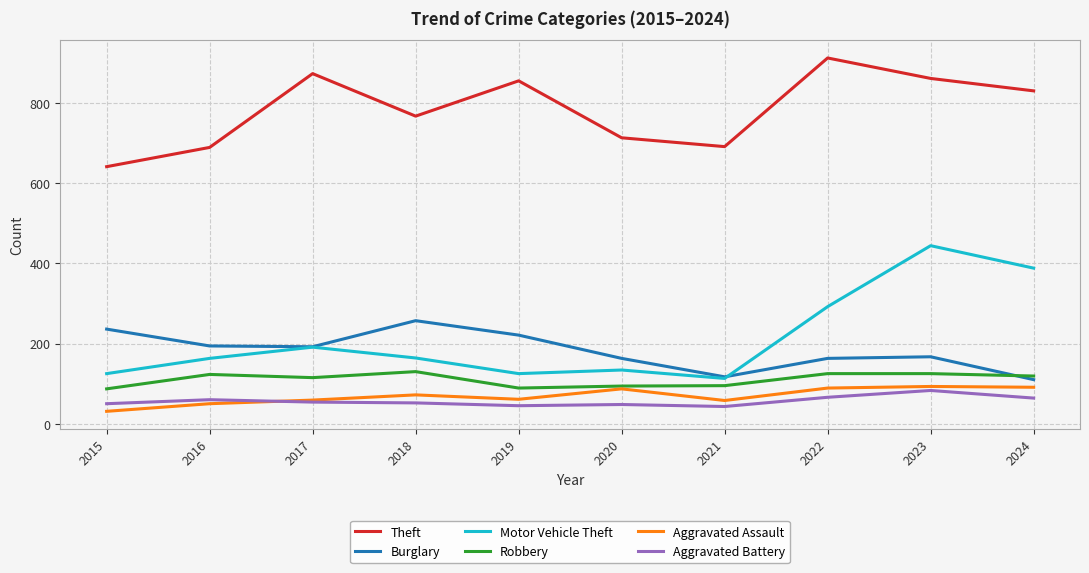

What is the sum of the Theft values at 2017 and 2018?

1640